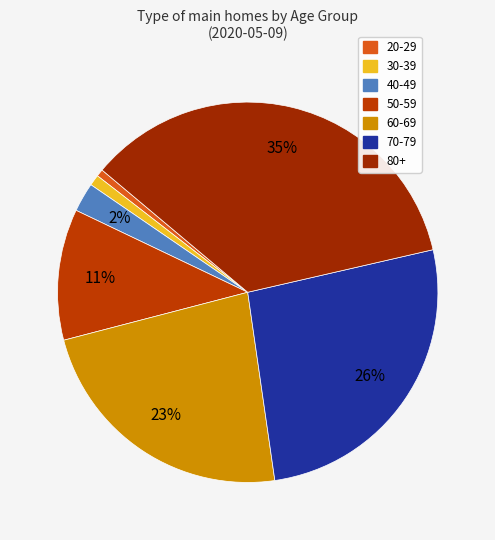

How many slices are in this pie chart?

7